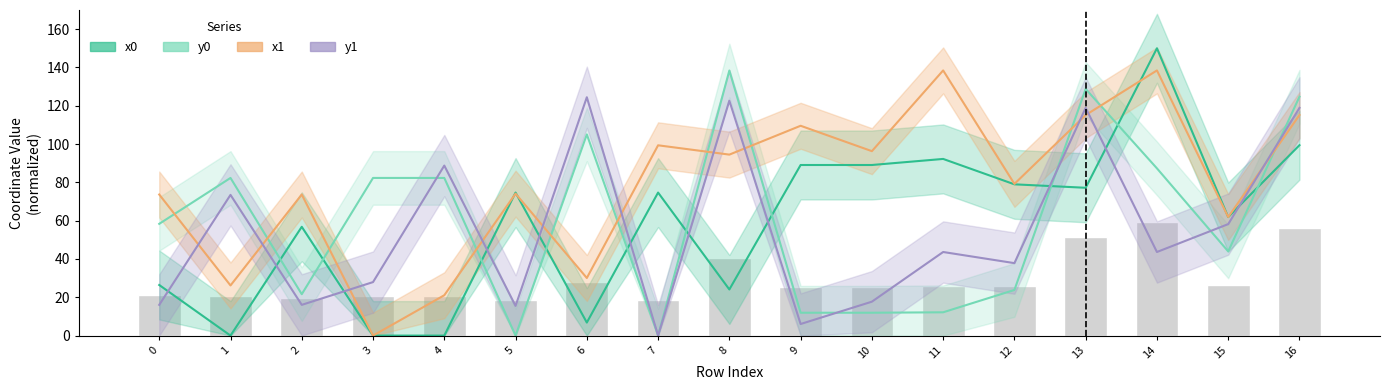

At which label is x0 closest to 75?

5